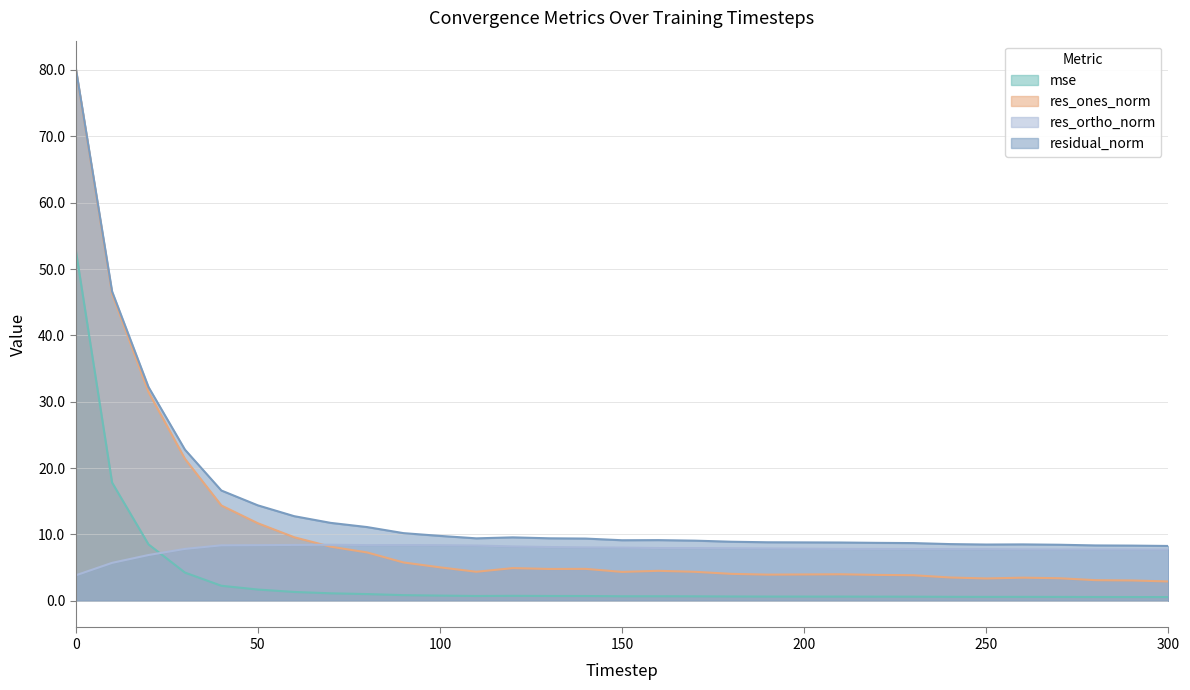

True or false: res_ortho_norm has more than 0 interior local peaks.

True